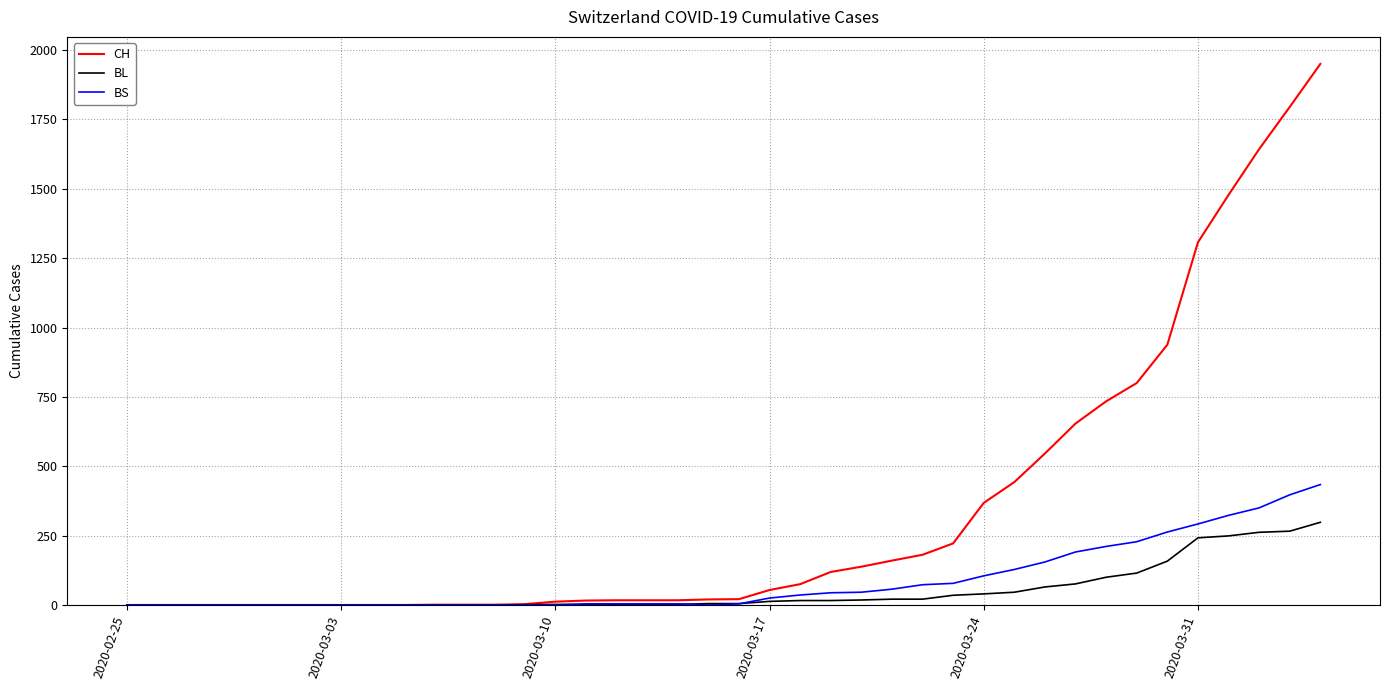

Which series has the largest range (max minus min)?

CH